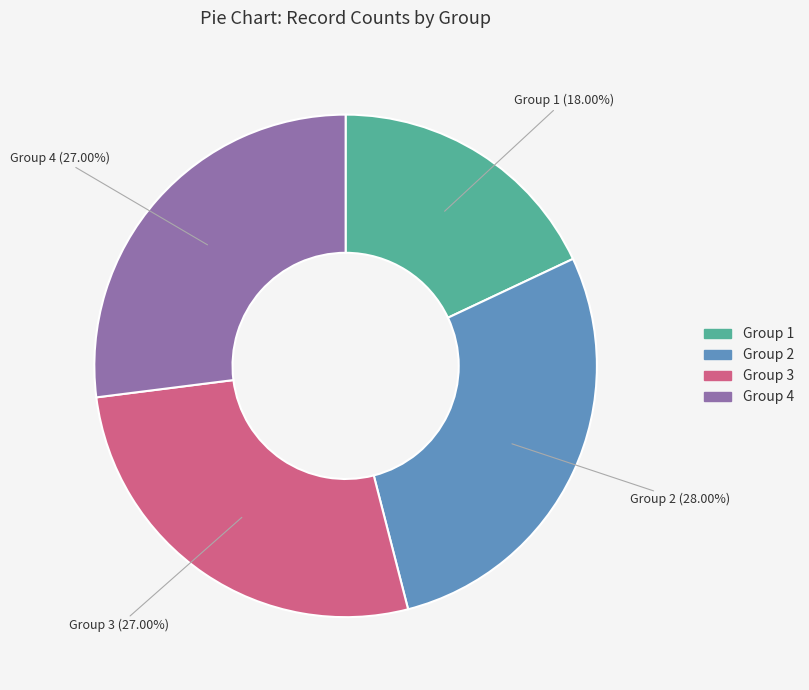

What is the largest slice in the pie chart?

Group 2